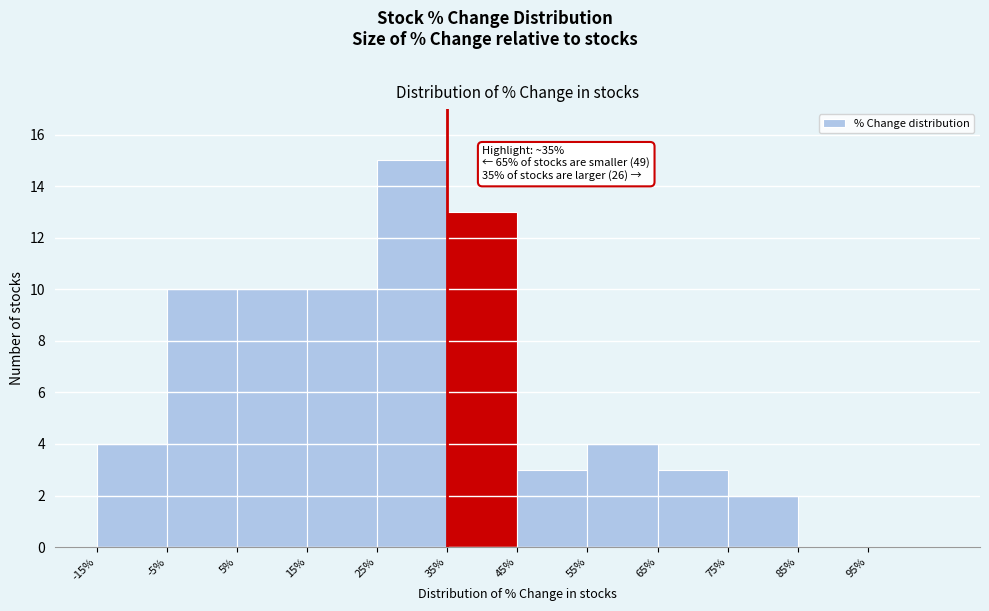

Over which range of the x-axis is the bar tallest?

25 to 35